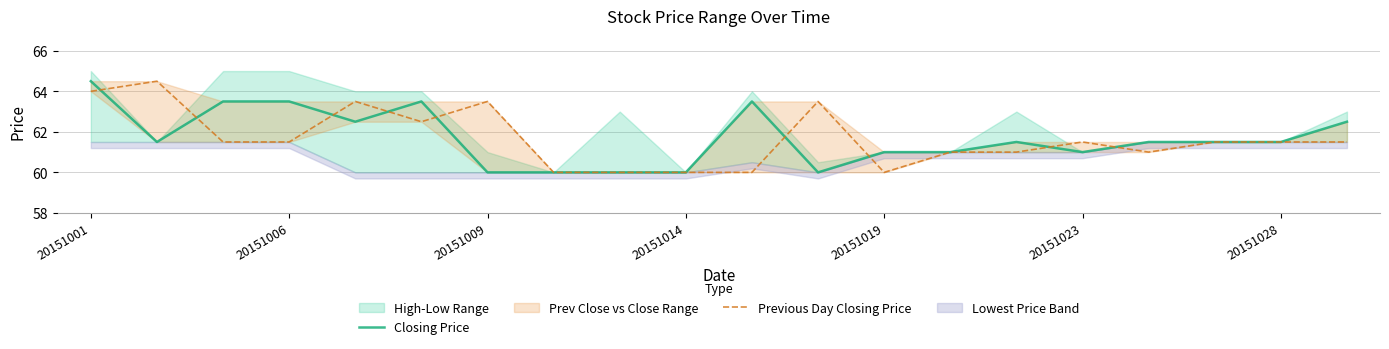

At how many categories does at least one series exceed 61?

15